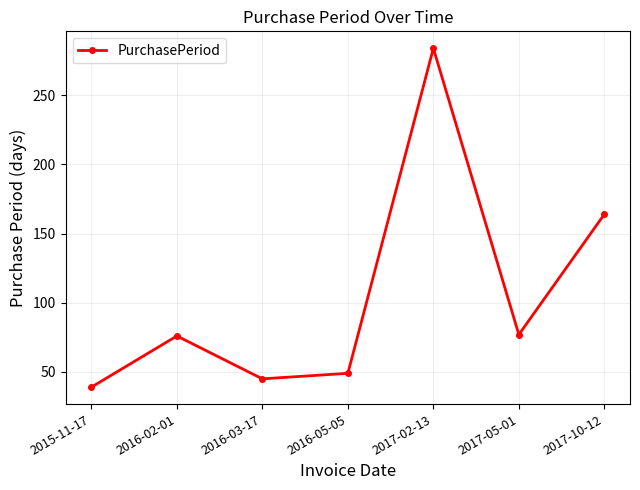

How many lines are shown in the chart?

1